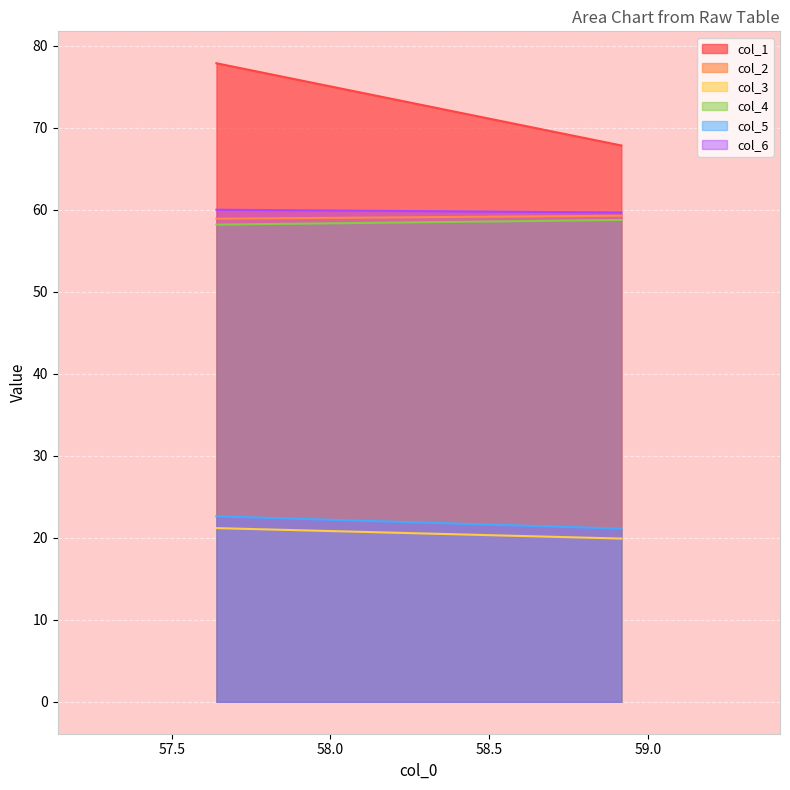

At which category does the chart reach its peak across all series?

row_0